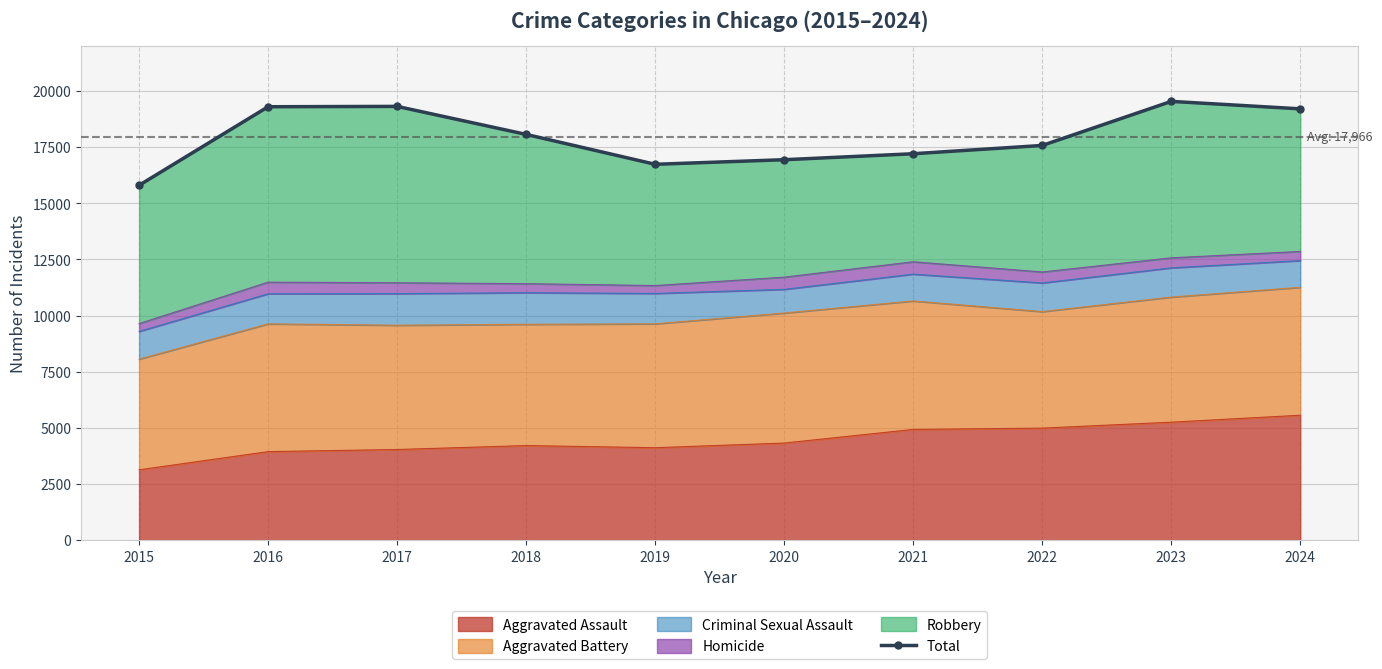

Where does the data first go above 18065?

2016